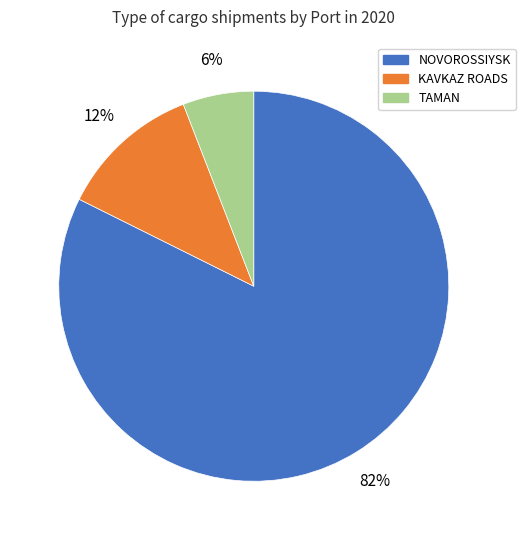

Does NOVOROSSIYSK account for over 50% of the chart?

Yes